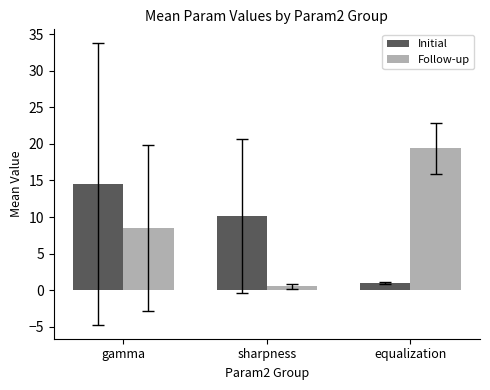

What is the difference between the highest and lowest values at sharpness?

9.6